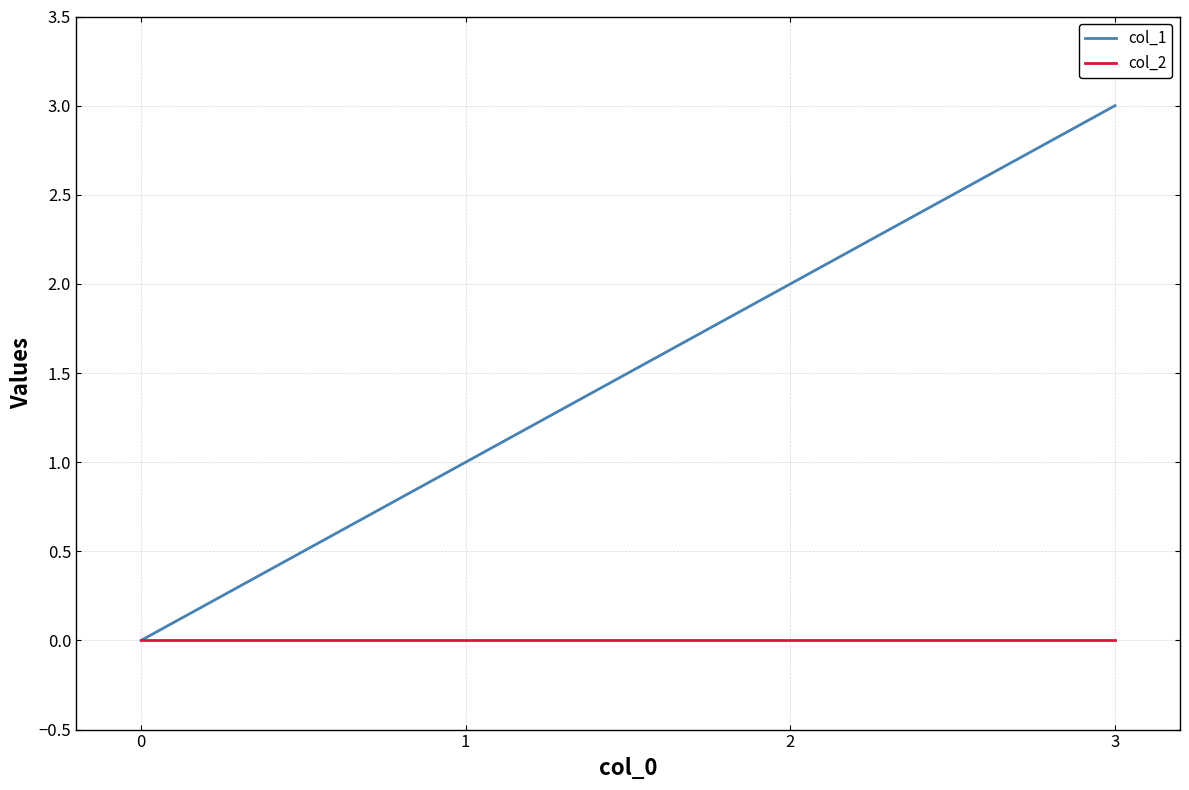

Count the col_1 values in the range 1 to 3.

3